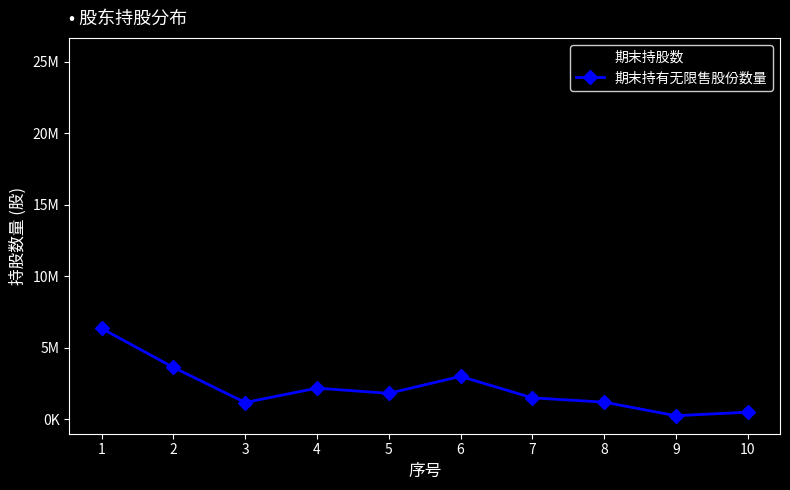

Does the chart have visible grid lines?

No